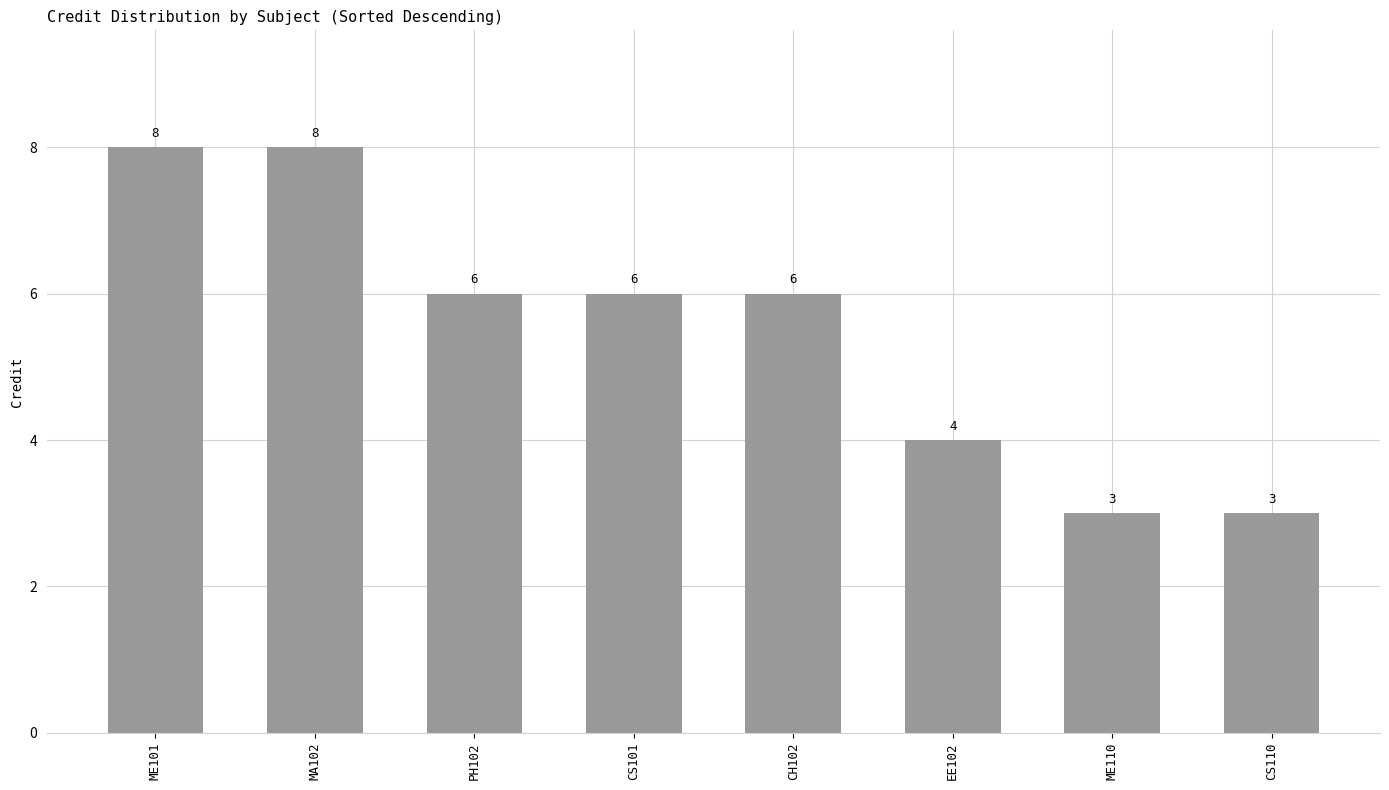

What is the difference between the values at PH102 and ME101?

2